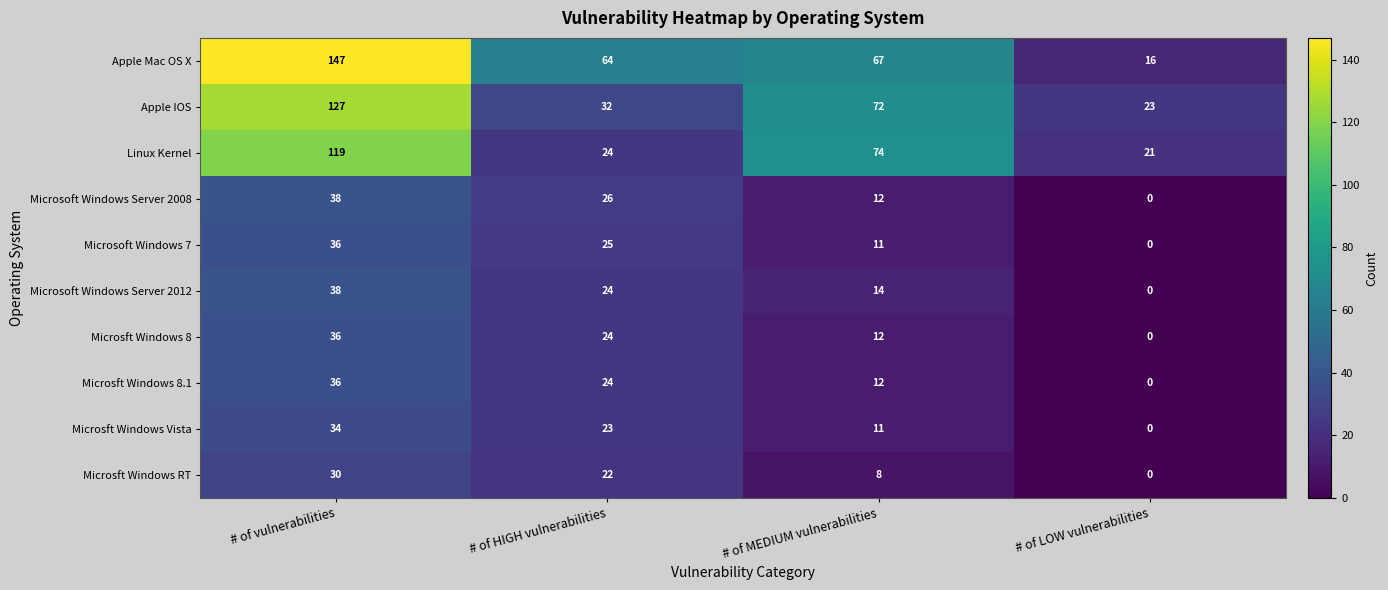

What is the difference between the maximum and minimum values in the Microsft Windows RT series?

30